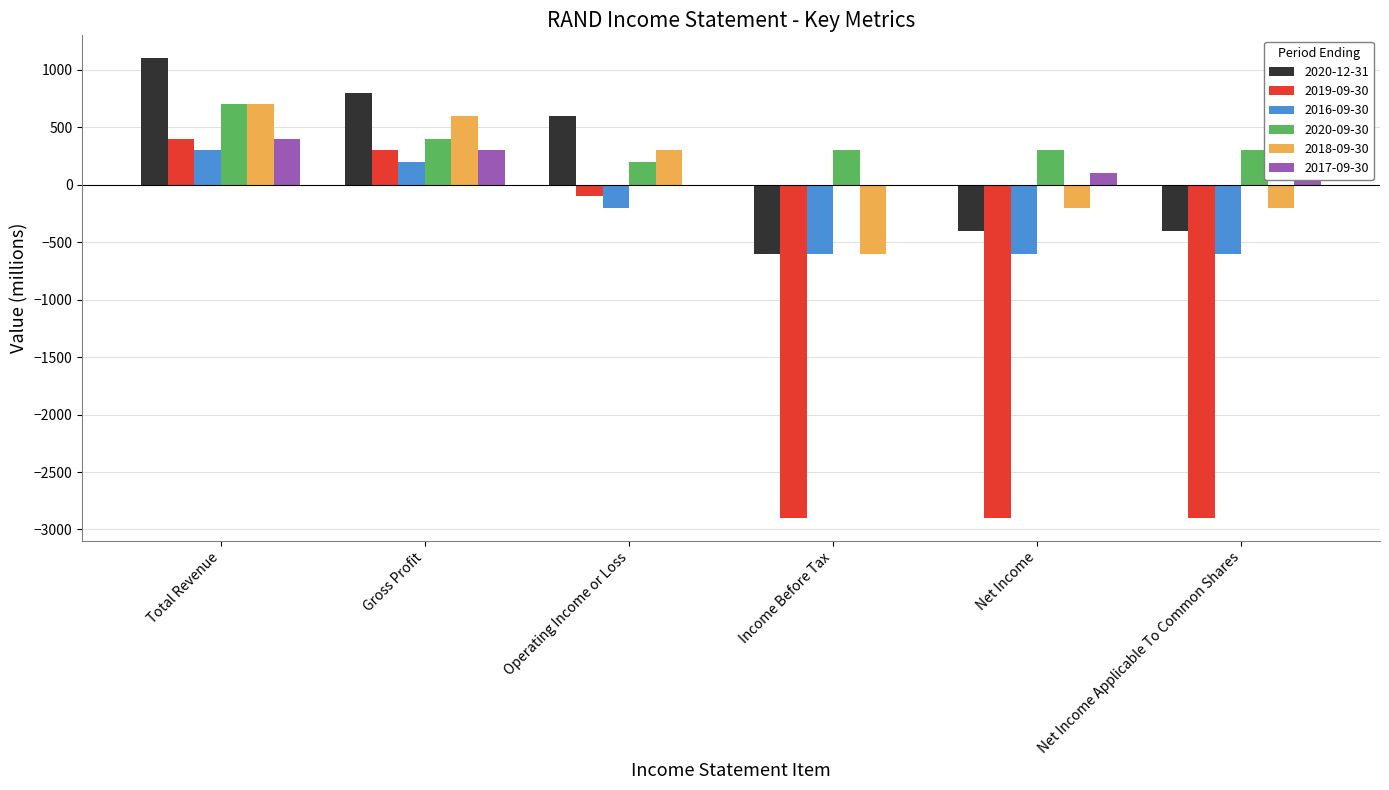

How many positive values does the 2019-09-30 series have?

2